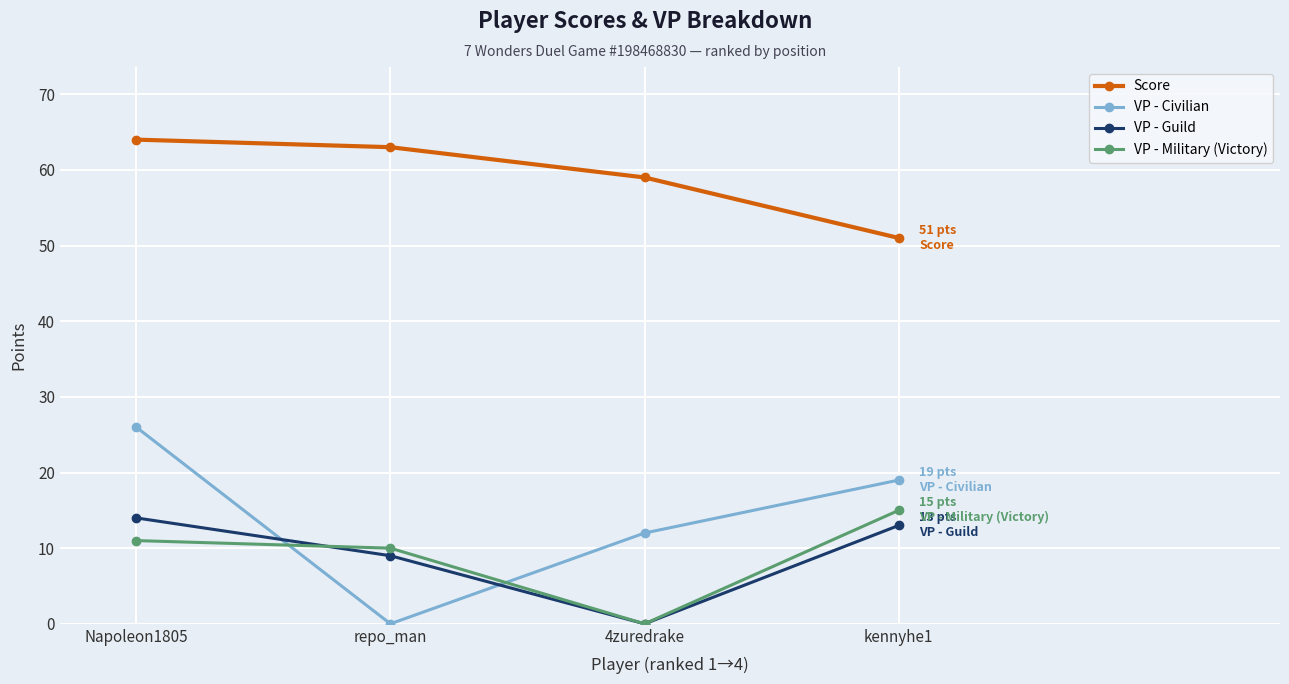

What is the spread (max minus min) of values at repo_man?

63